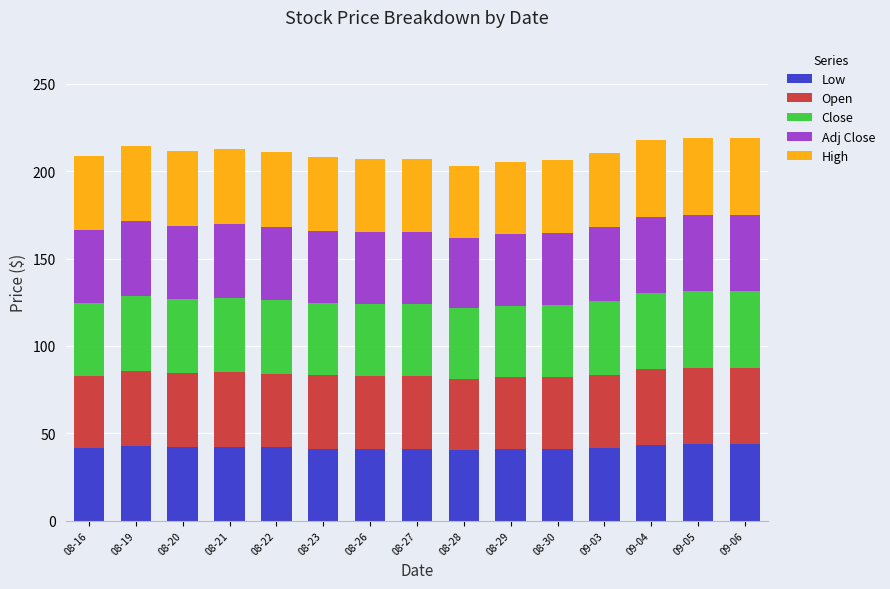

What is the sum of the Low values at 08-16 and 08-30?

82.4